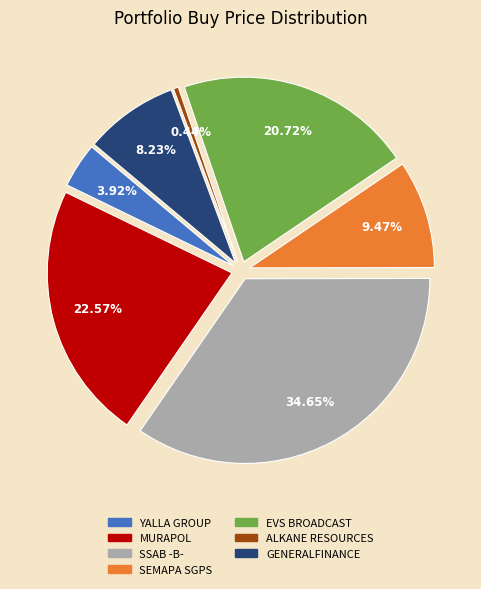

What portion of the pie excludes SSAB -B-?

65.4%